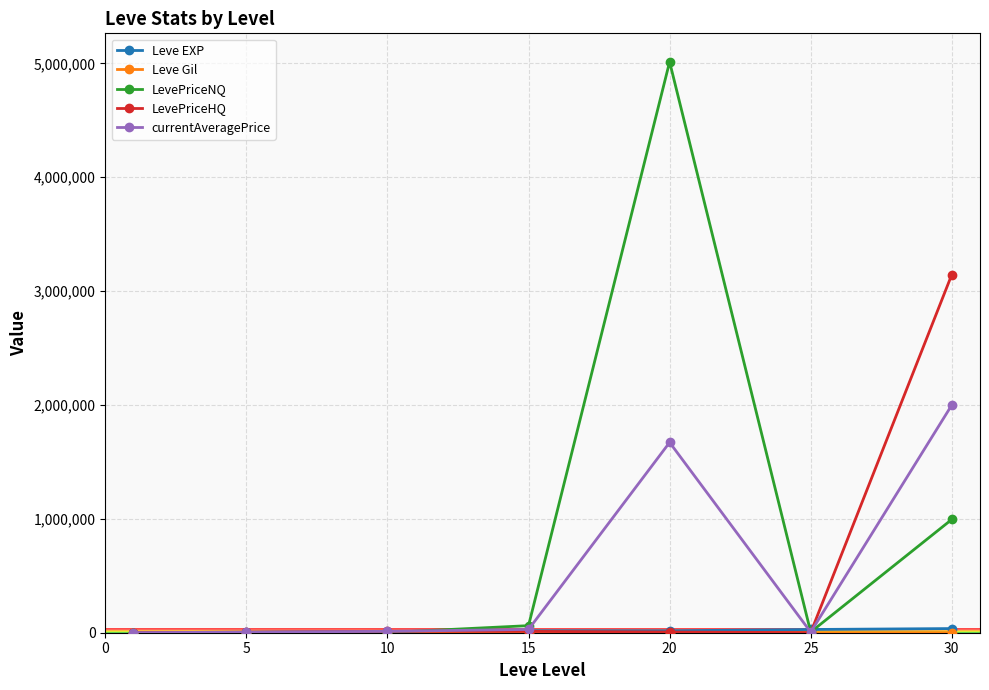

In currentAveragePrice, how many points are lower than both neighbors (excluding endpoints)?

1